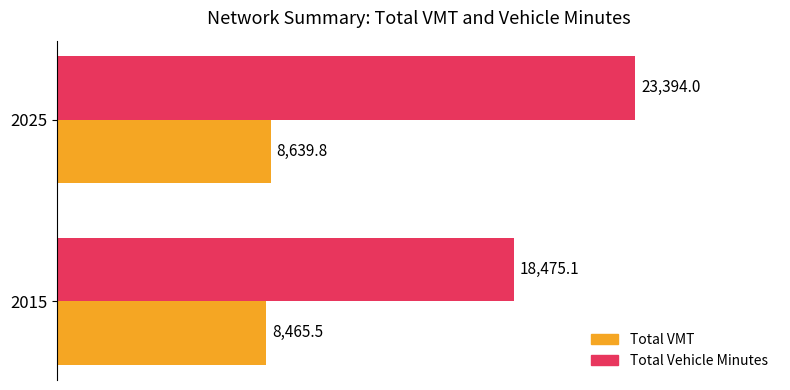

Which series has the largest range (max minus min)?

Total Vehicle Minutes